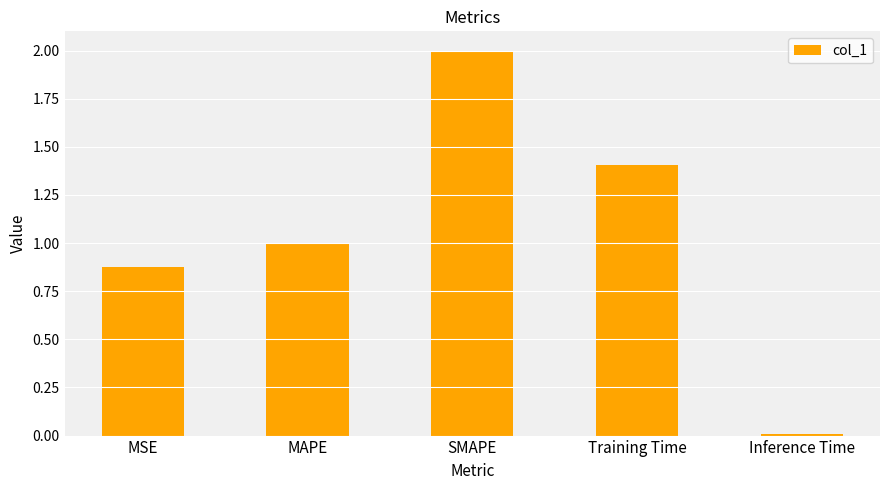

Rank the categories by value from lowest to highest.

Inference Time, MSE, MAPE, Training Time, SMAPE